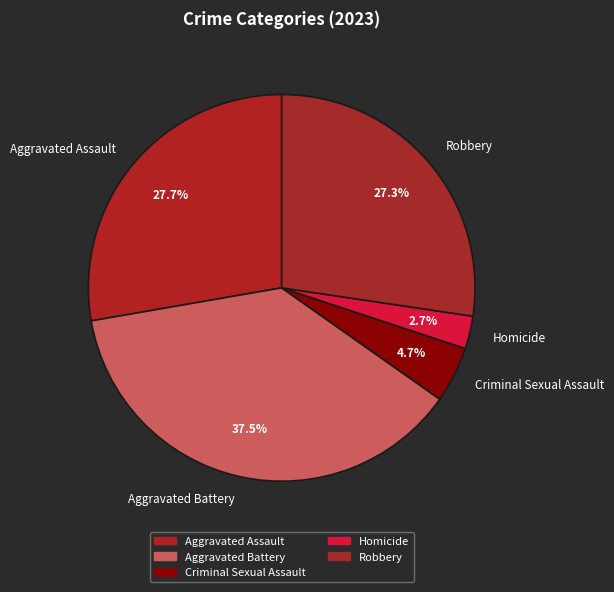

What is the largest slice in the pie chart?

Aggravated Battery